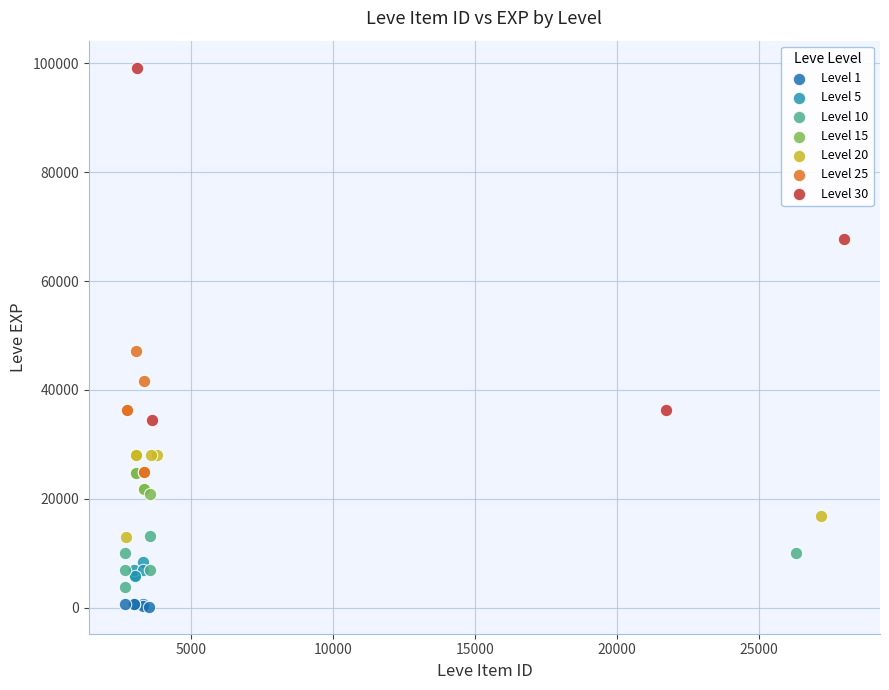

Which series reaches the maximum Y coordinate?

Level 30